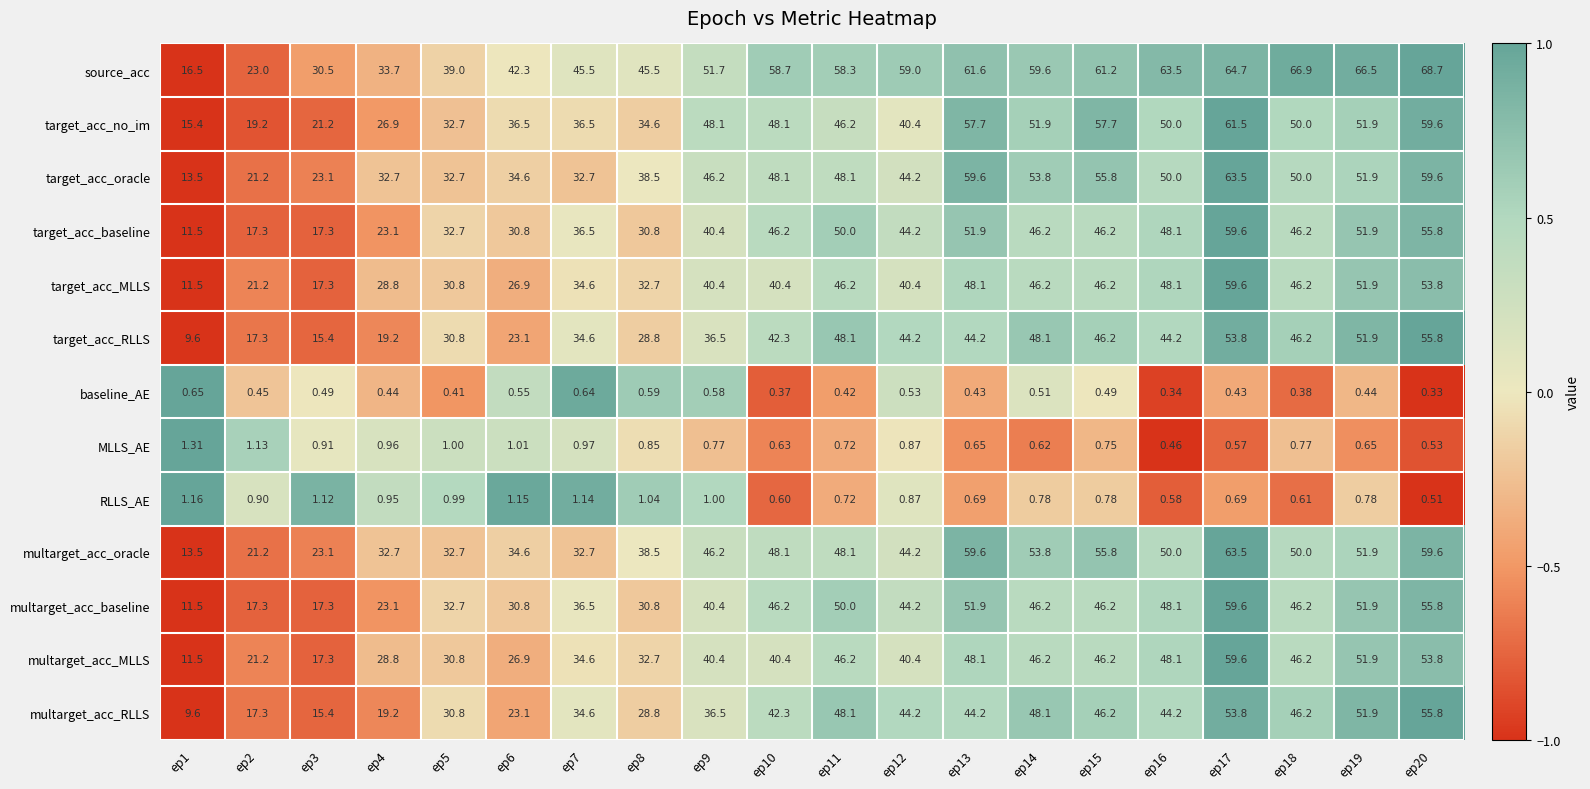

Is the value of target_acc_no_im at ep14 greater than the value of target_acc_oracle at ep3?

Yes